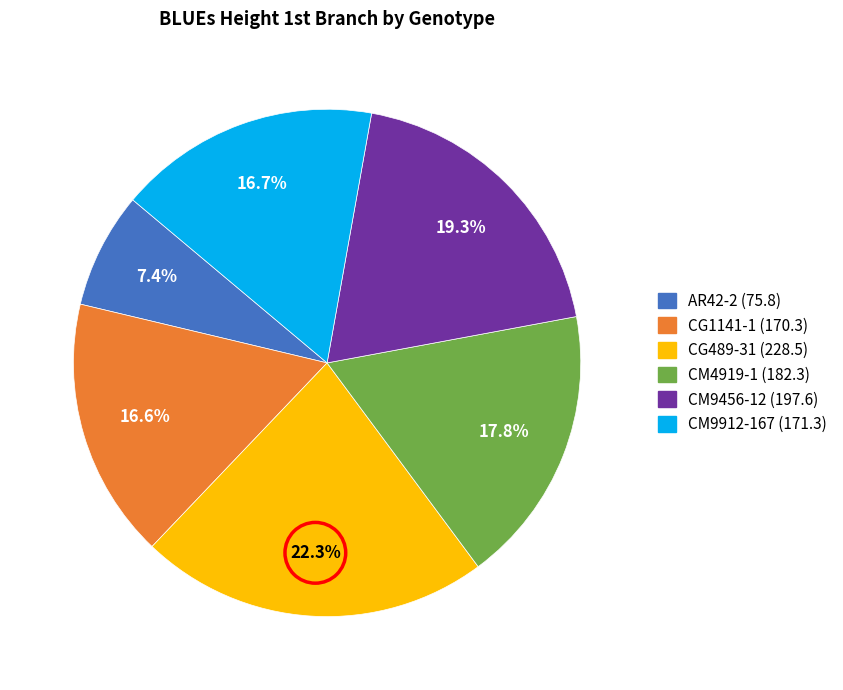

Is there a majority slice in this chart?

No